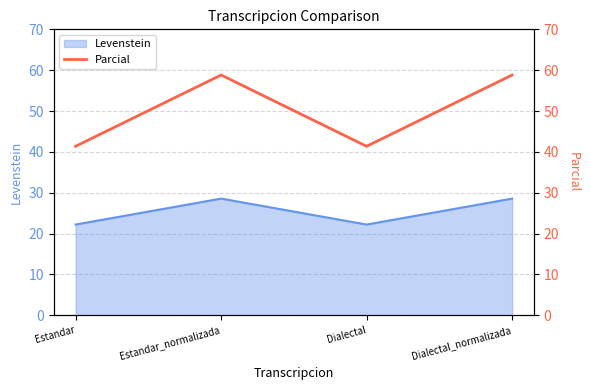

How many interior local valleys (lower than both neighbors) does the data have?

1